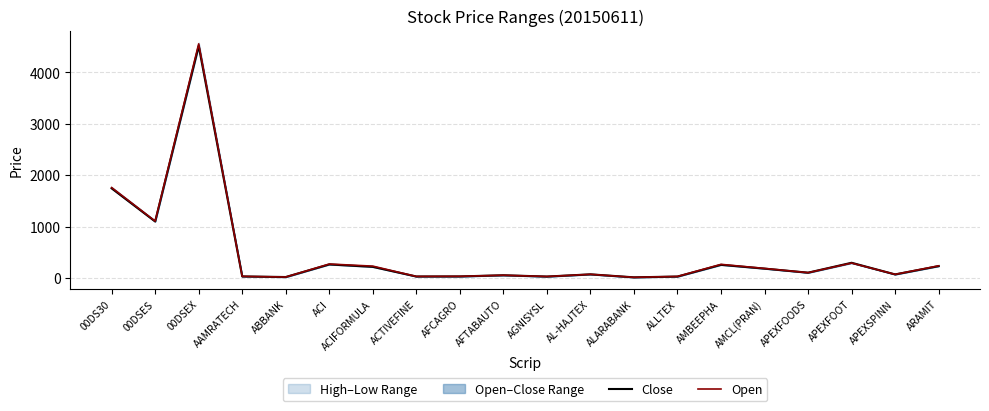

What is the label of the 12th point from the right?

AFCAGRO